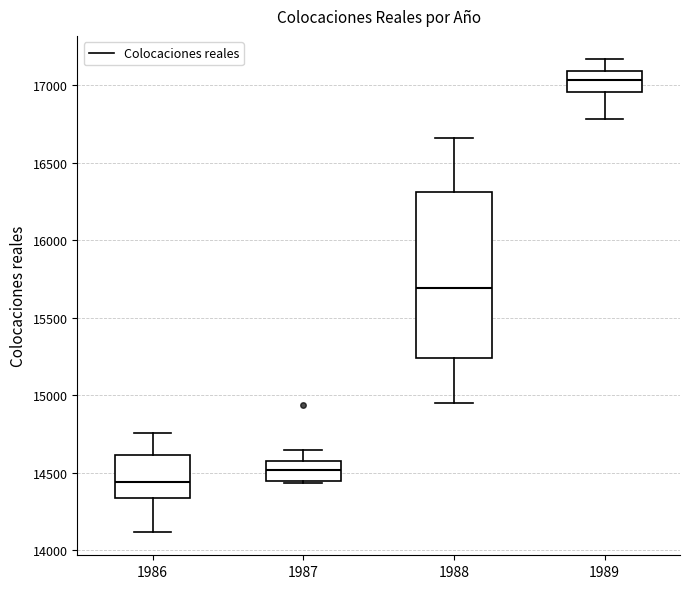

Which box has the lowest median line?

1986